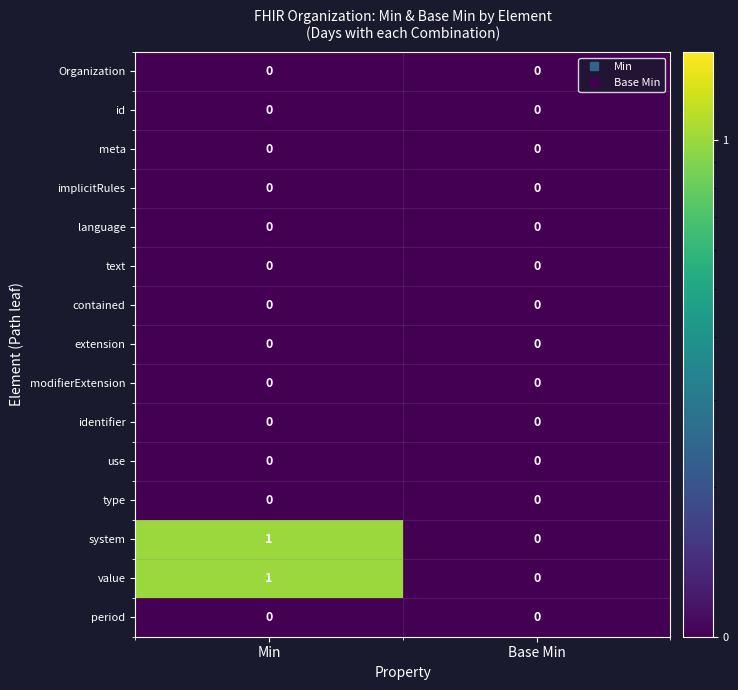

At which category does the chart reach its peak across all series?

Min